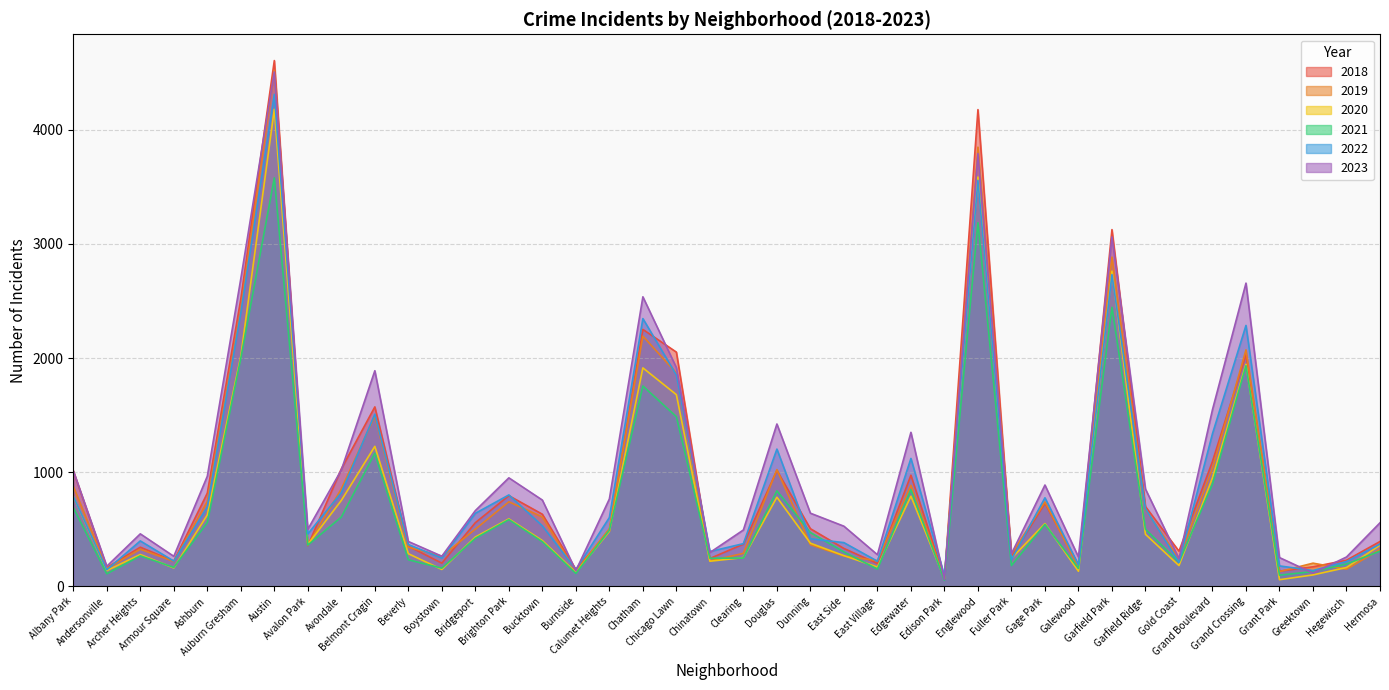

Is it true that 2021 equals 309 at Fuller Park?

False